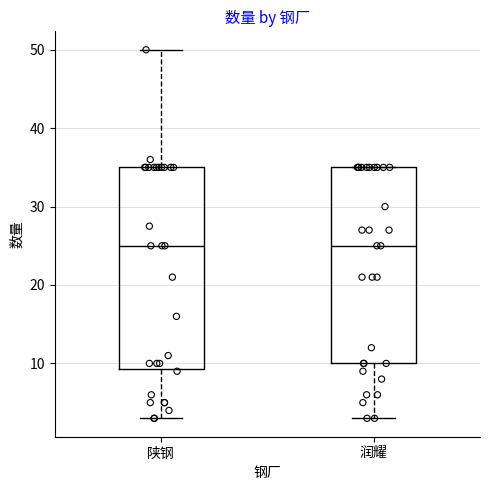

Reading left to right, read every box against the y-axis: the position of its median line, the range the box covers, and the ends of its whiskers. The values are not printed on the chart, so give them approximately, as read against the axis.

陕钢: median 25, box 9 to 35, whiskers 3 to 50
润耀: median 25, box 10 to 35, whiskers 3 to 35